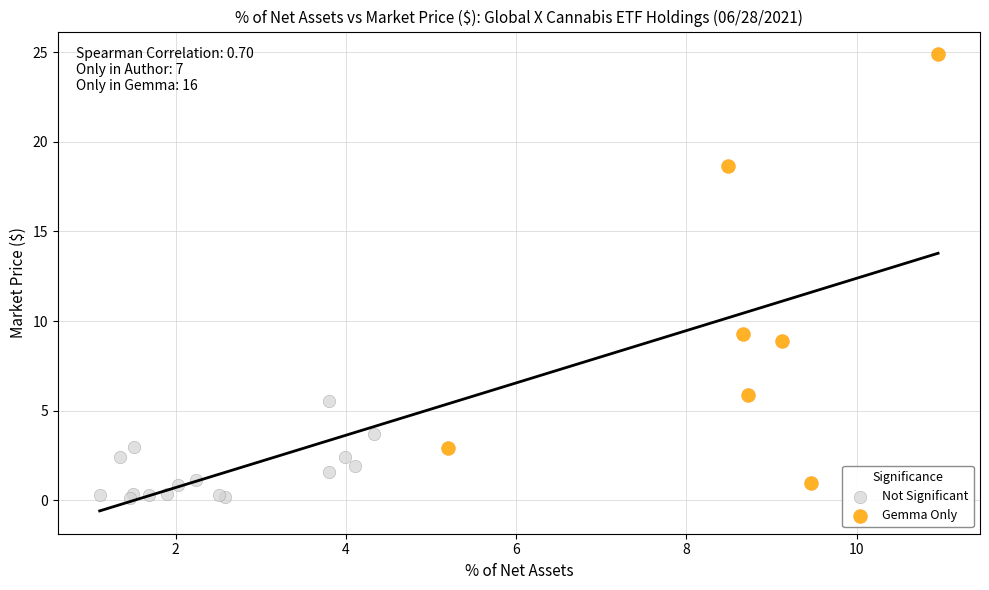

Which series reaches the maximum Y coordinate?

Gemma Only